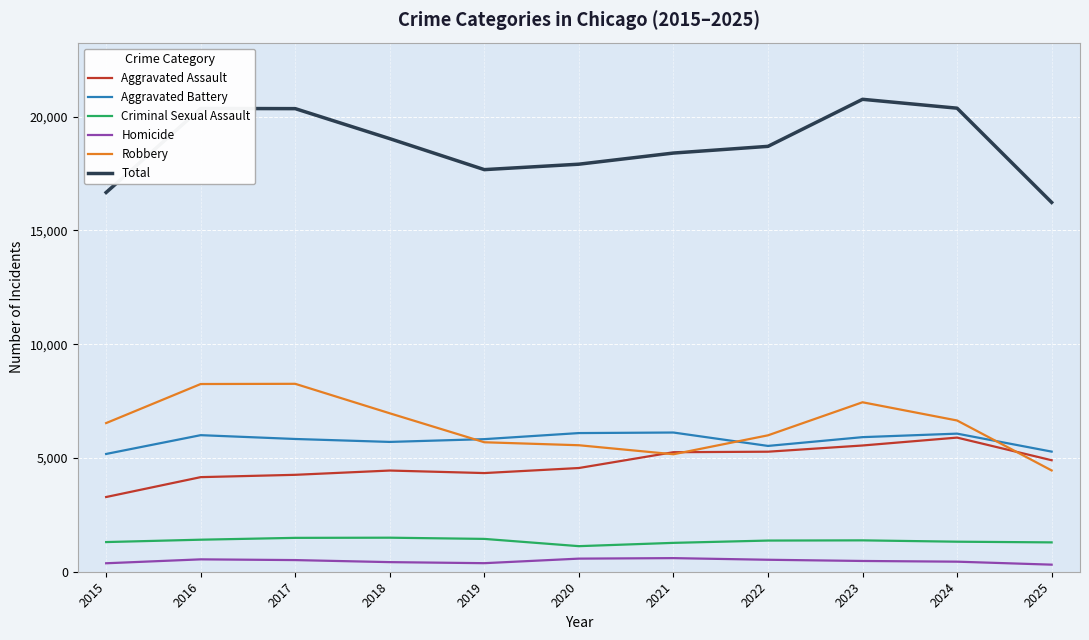

The Homicide series shows 442 at 2024. True or false?

True